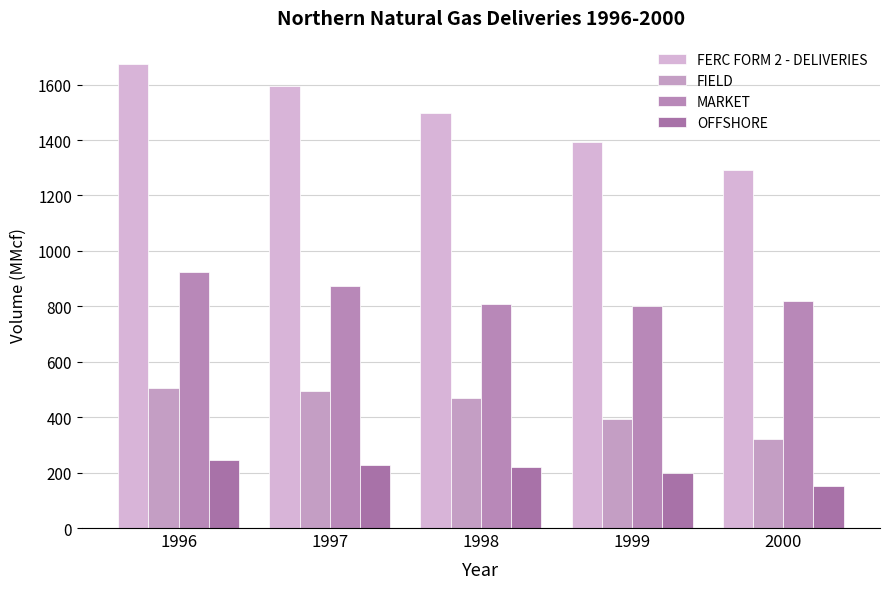

At which label does OFFSHORE first exceed 219?

1996